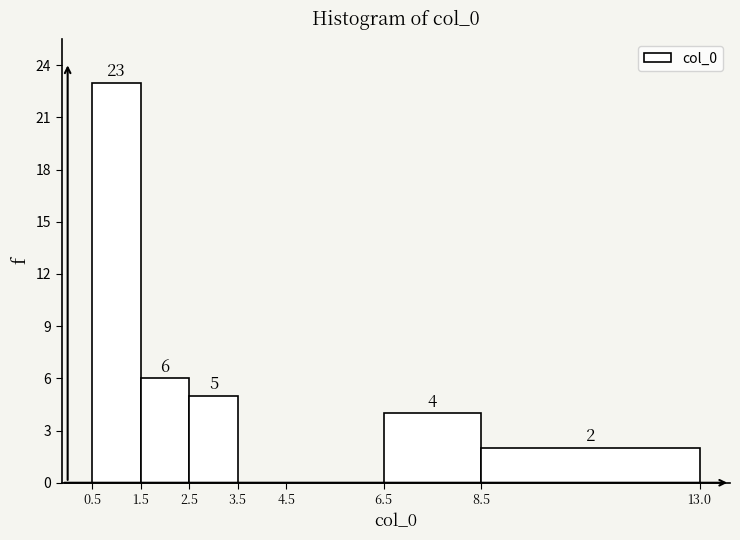

Over which range of the x-axis is the bar tallest?

0.5 to 1.5